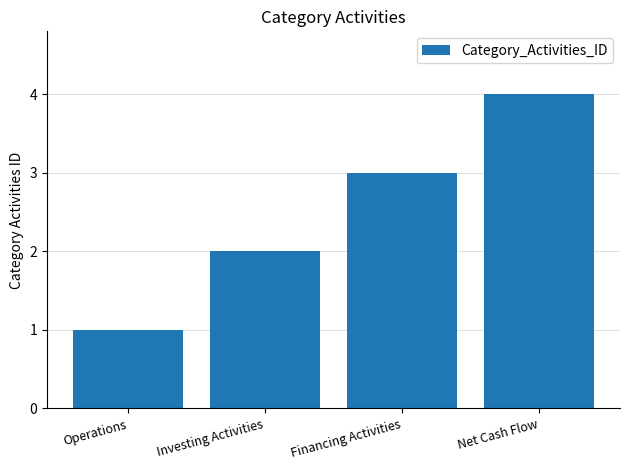

What is the label of the 4th bar from the right?

Operations